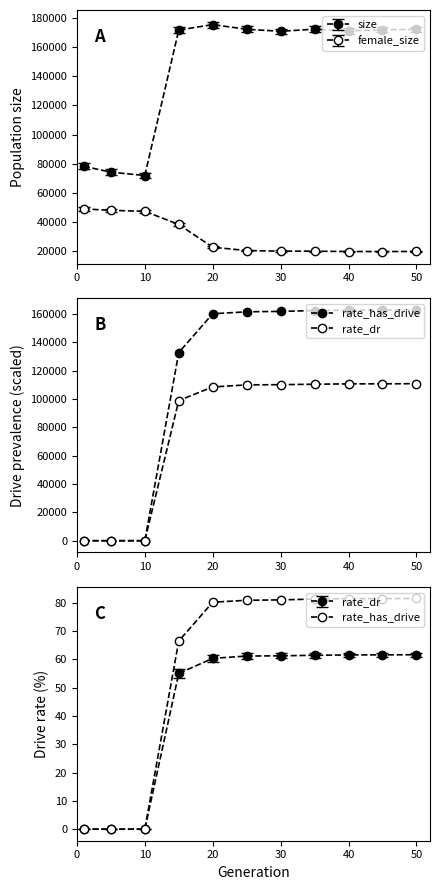

Which label corresponds to the smallest value in the chart?

1